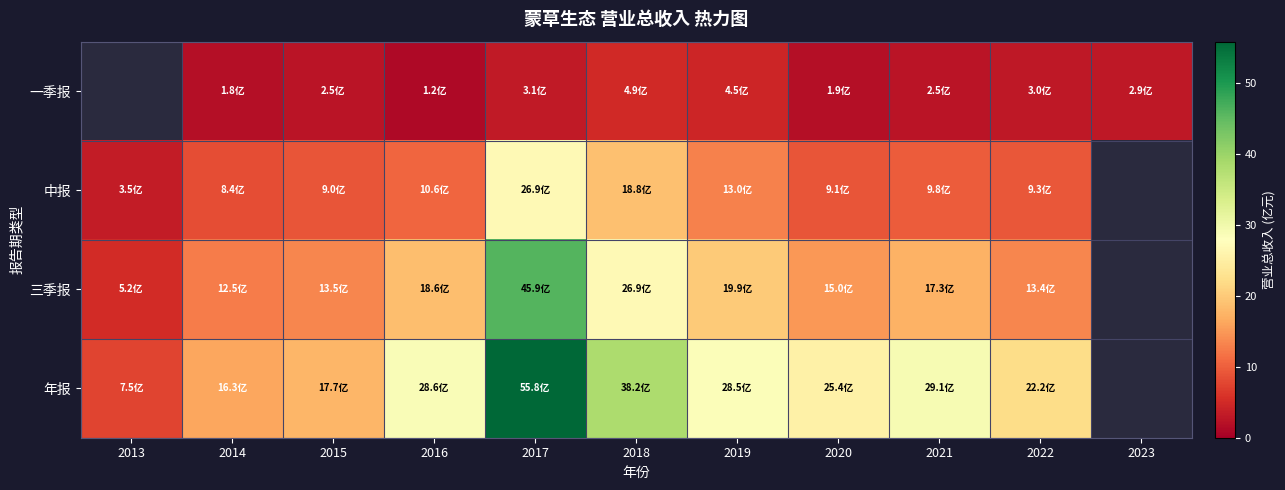

Is it true that 三季报 equals 45.9 at 2017?

True